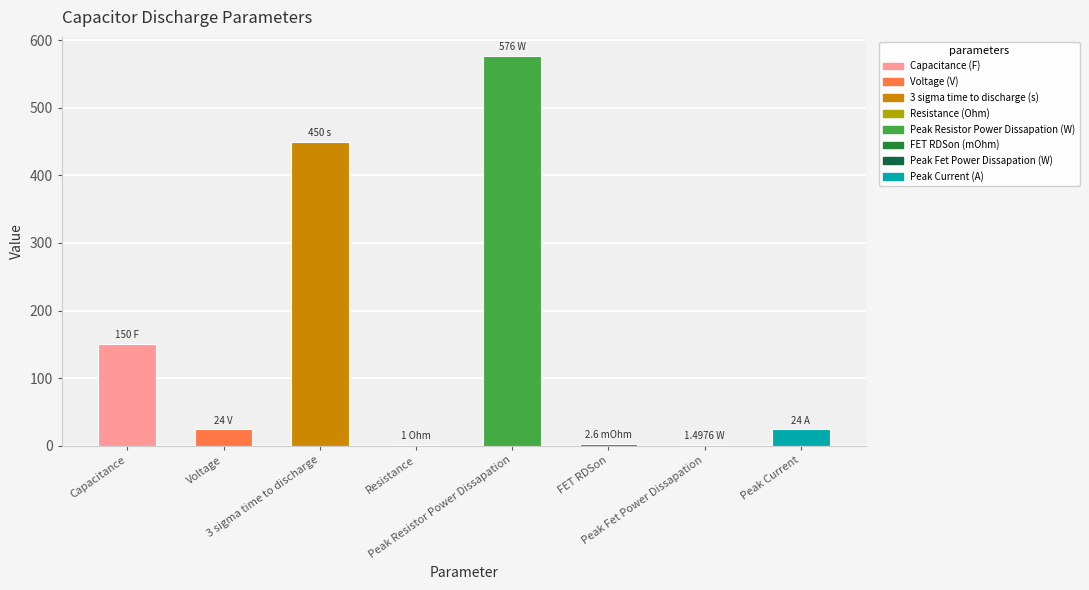

How many bars are there in total?

8